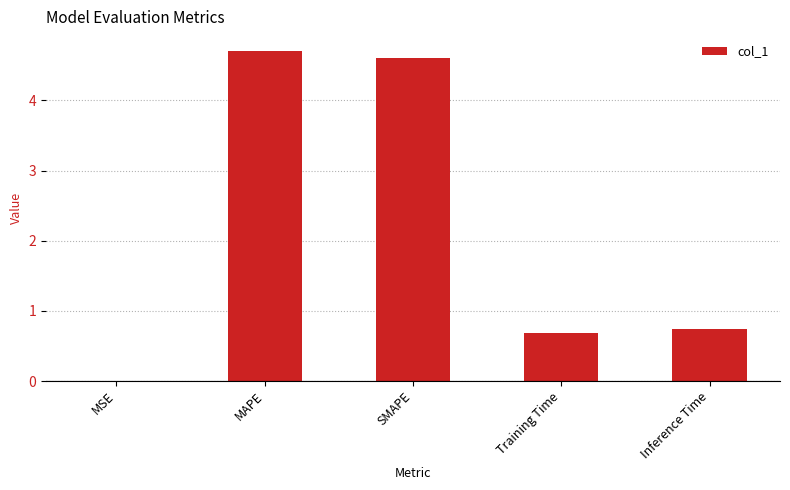

What is the greatest value displayed?

4.7